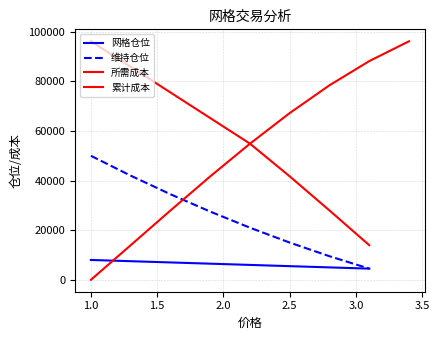

What is the lowest value of the 网格仓位 series?

4500